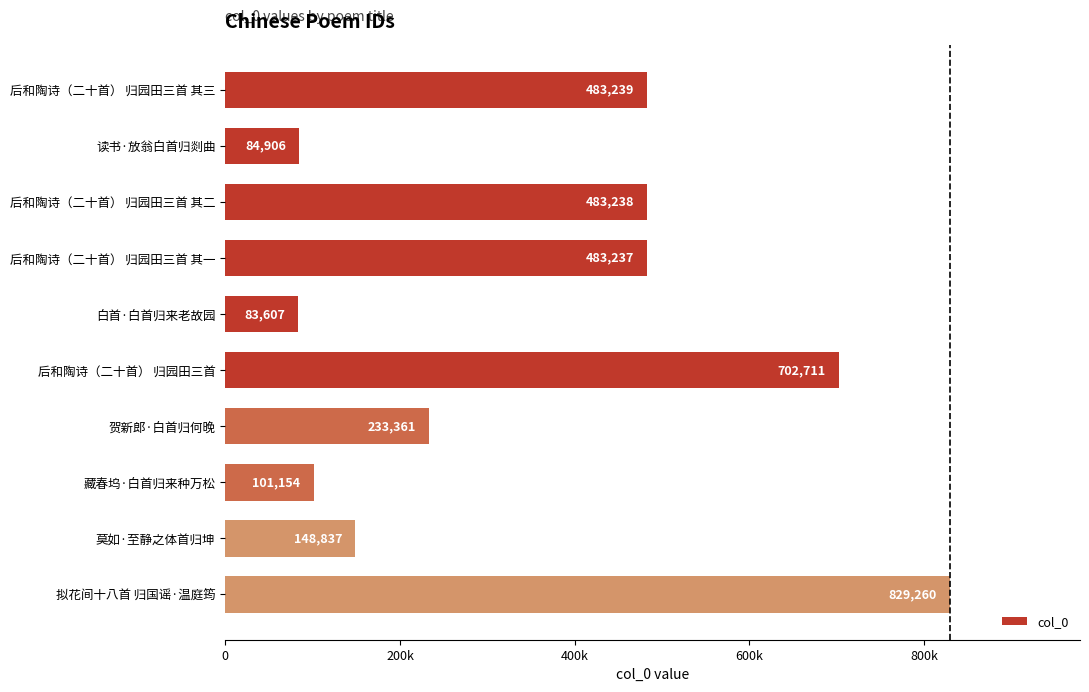

Are the bars horizontal?

Yes